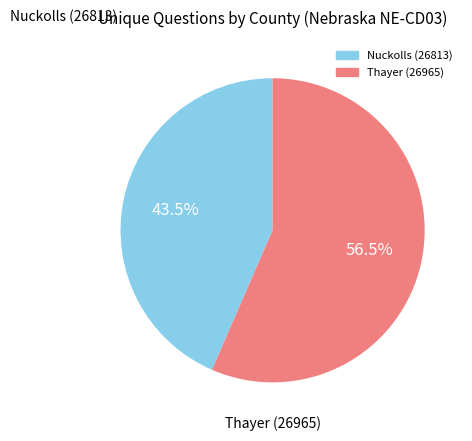

How much of the chart is everything except Thayer (26965)?

43.5%